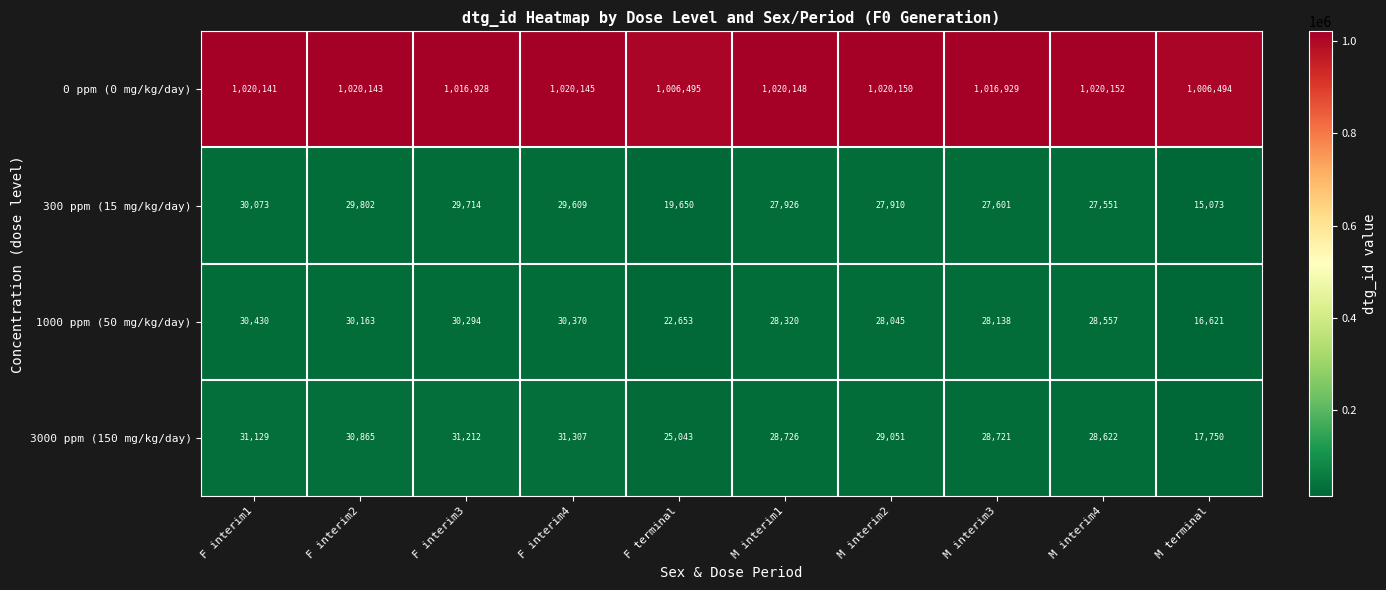

True or false: 1000 ppm (50 mg/kg/day) has a value of 15221 at F interim3.

False